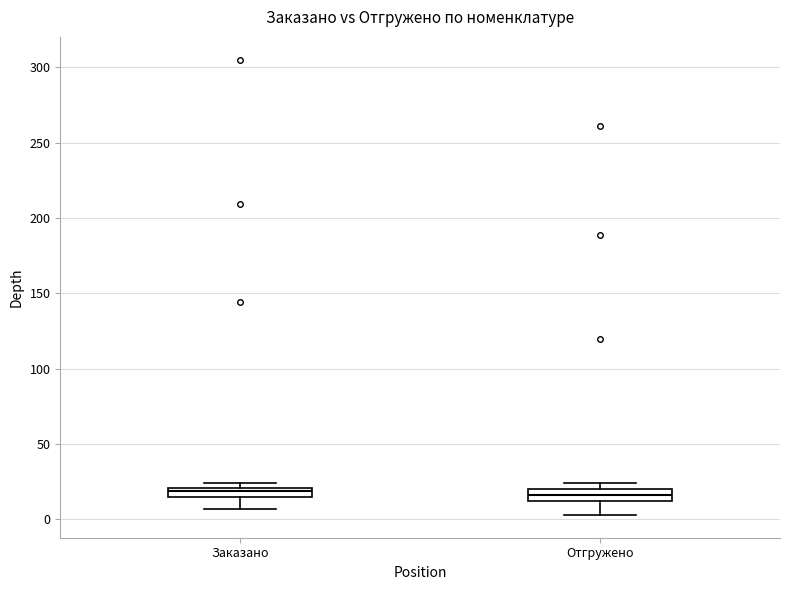

Where is the lower edge of the box for Заказано on the y-axis? The values are not printed on the chart, so give them approximately, as read against the axis.

15